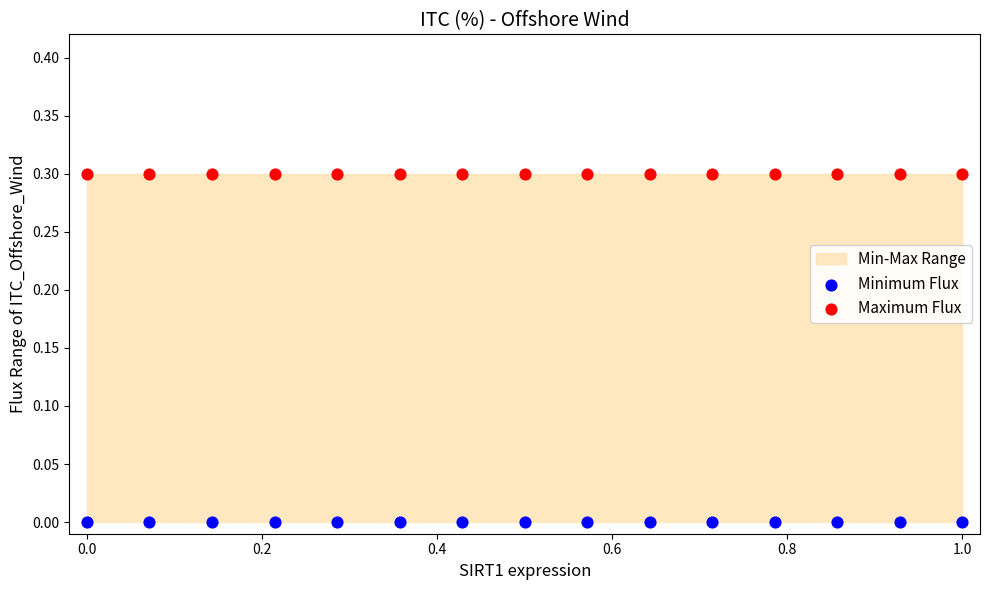

Which series reaches the minimum Y coordinate?

Minimum Flux